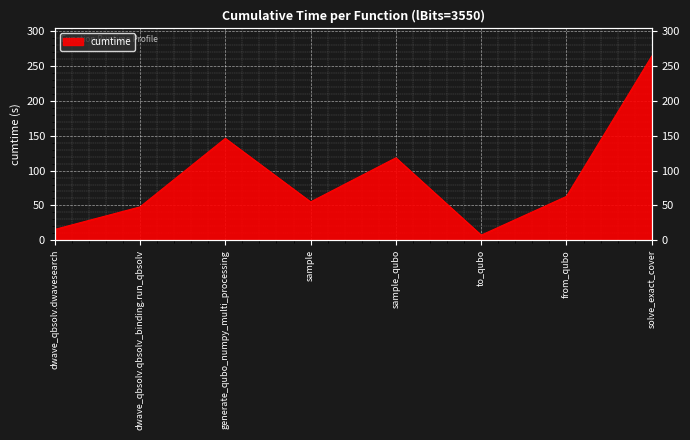

What is the difference between the maximum and minimum values?

257.4